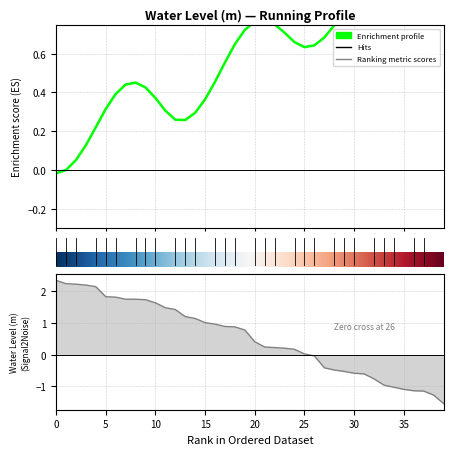

Count the number of values greater than 0.

26